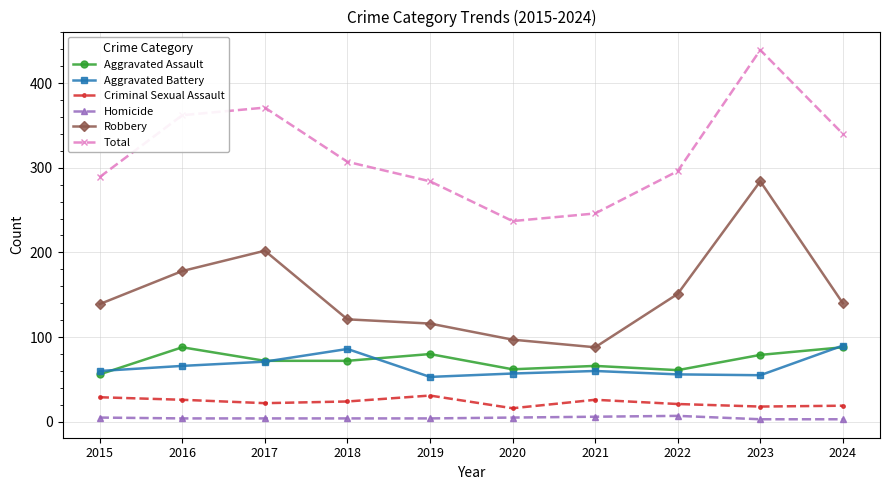

What is the value of the Total point at the 3rd from the left?

371